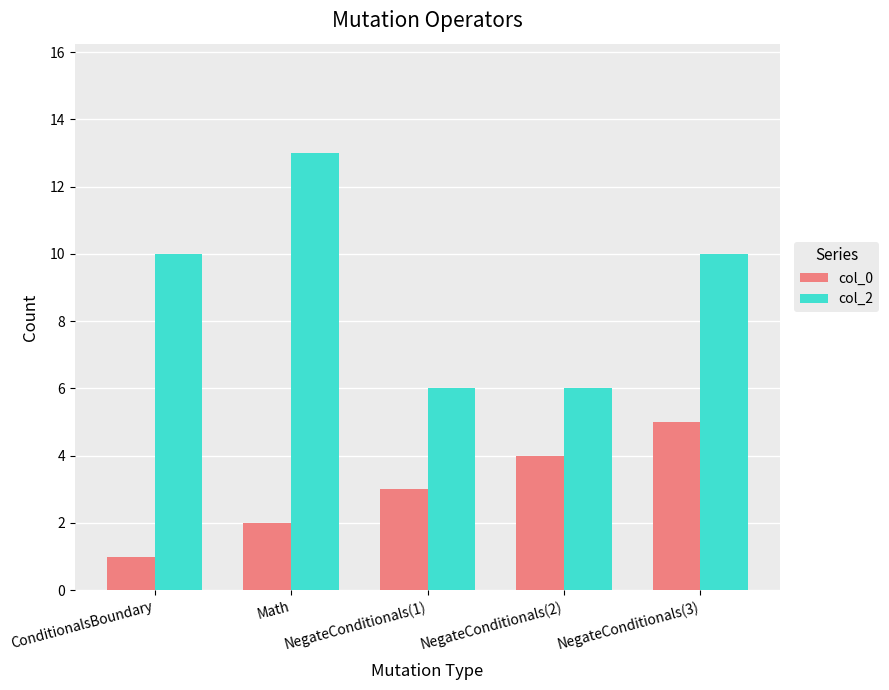

Rank the series by their average value, from lowest to highest.

col_0, col_2